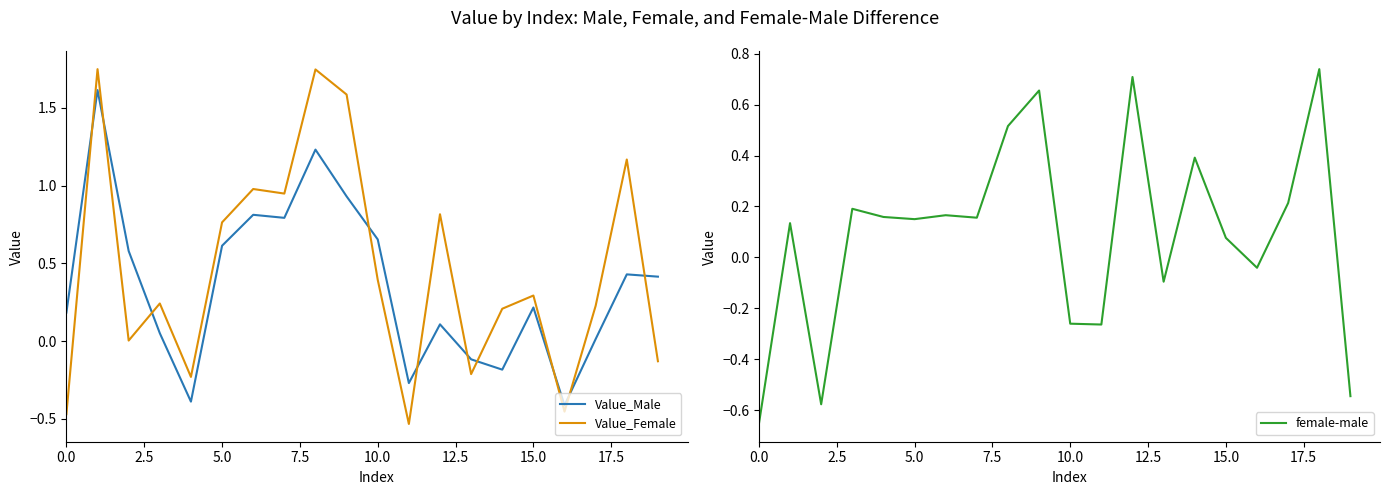

Does the chart display data point markers on the line(s)?

No